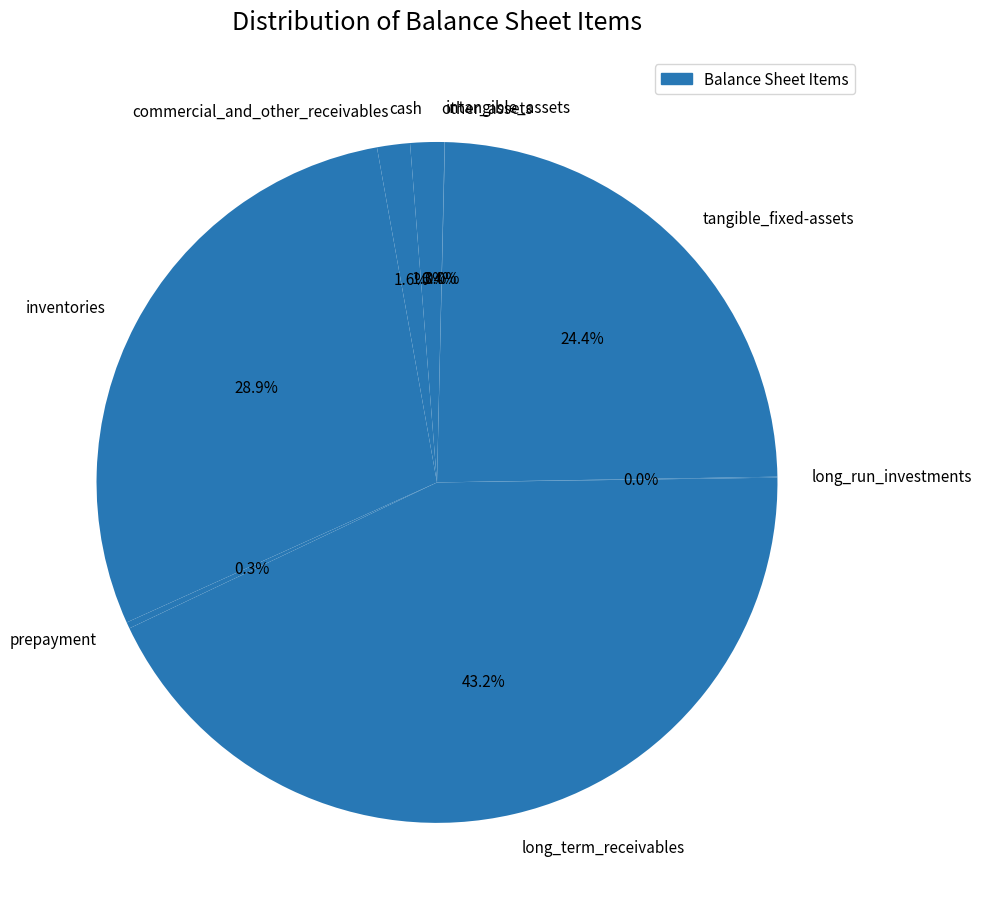

Is there a majority slice in this chart?

No